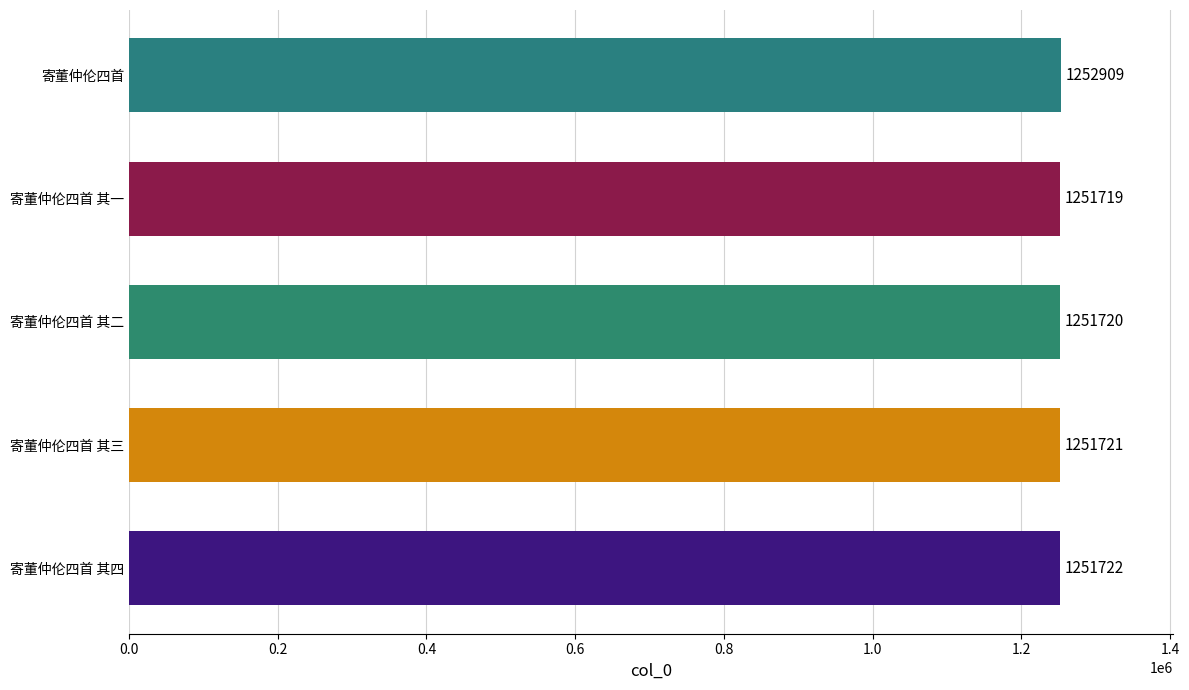

How many distinct data groups are displayed?

1